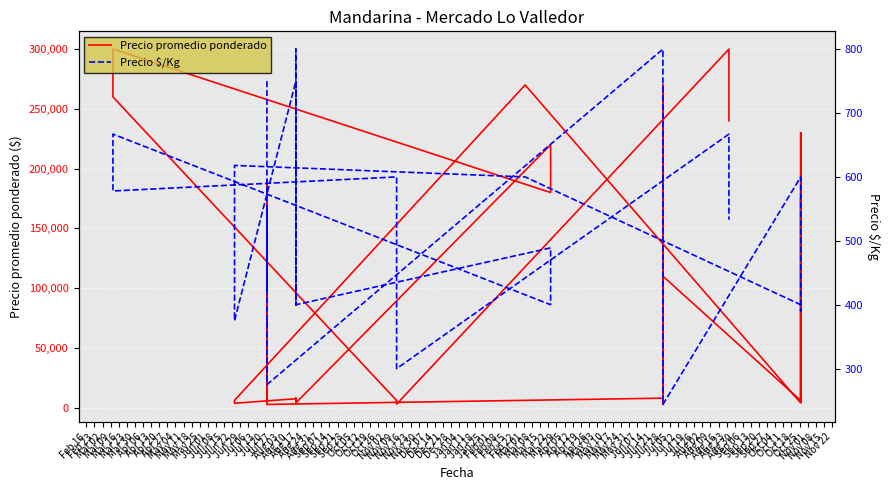

What is the label of the 11th point from the right?

Sep 07